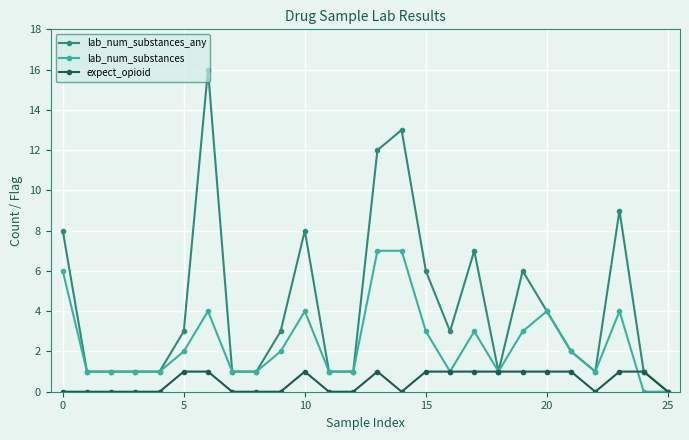

What are all the series names shown in the legend?

lab_num_substances_any, lab_num_substances, expect_opioid